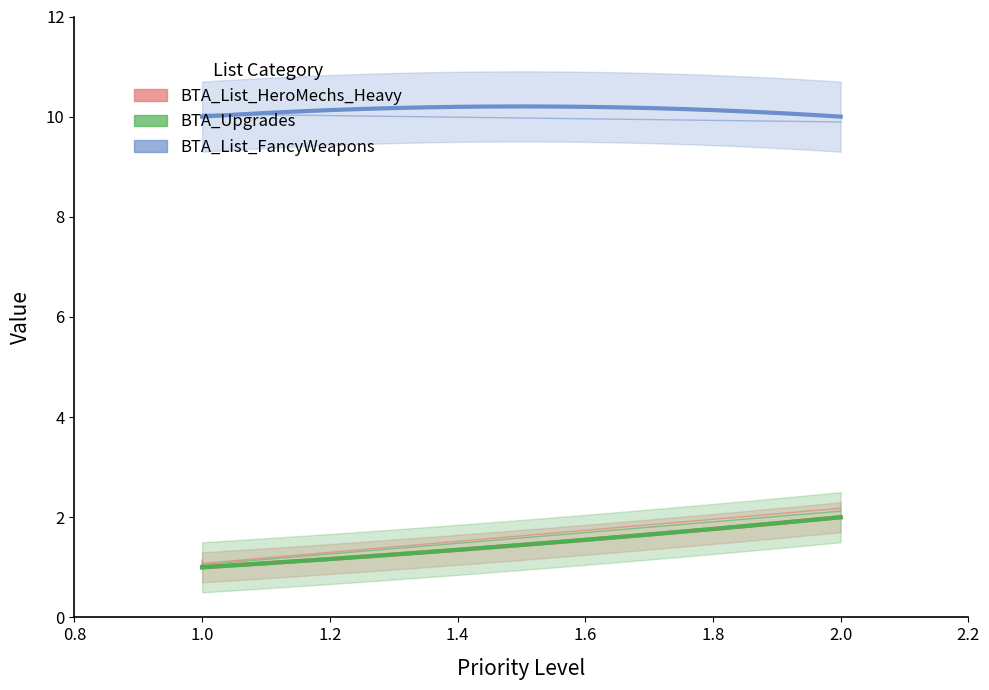

Which series changed the most between BTA_List_HeroMechs_Heavy and BTA_Upgrades?

BTA_Upgrades